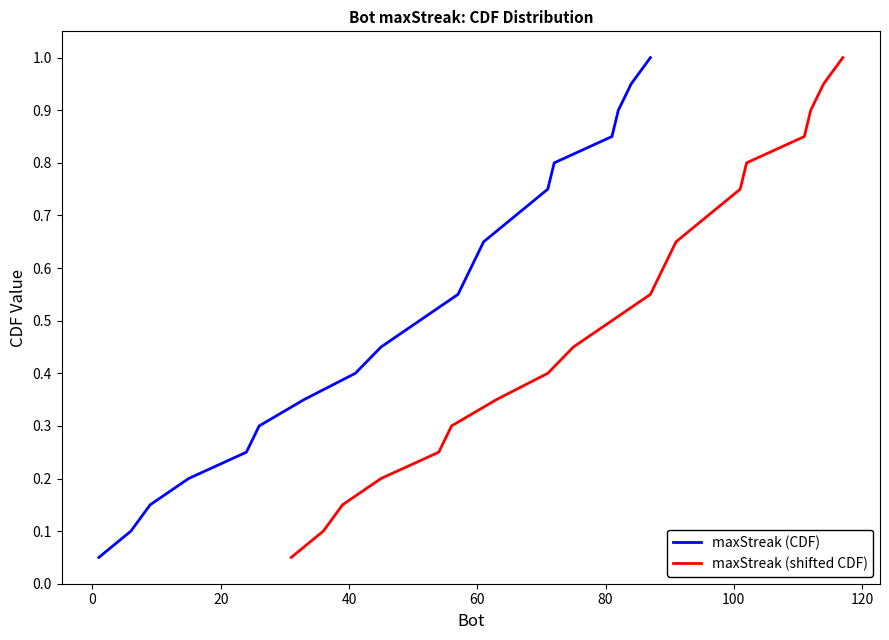

True or false: maxStreak (shifted CDF) and maxStreak (CDF) cross at least once.

False